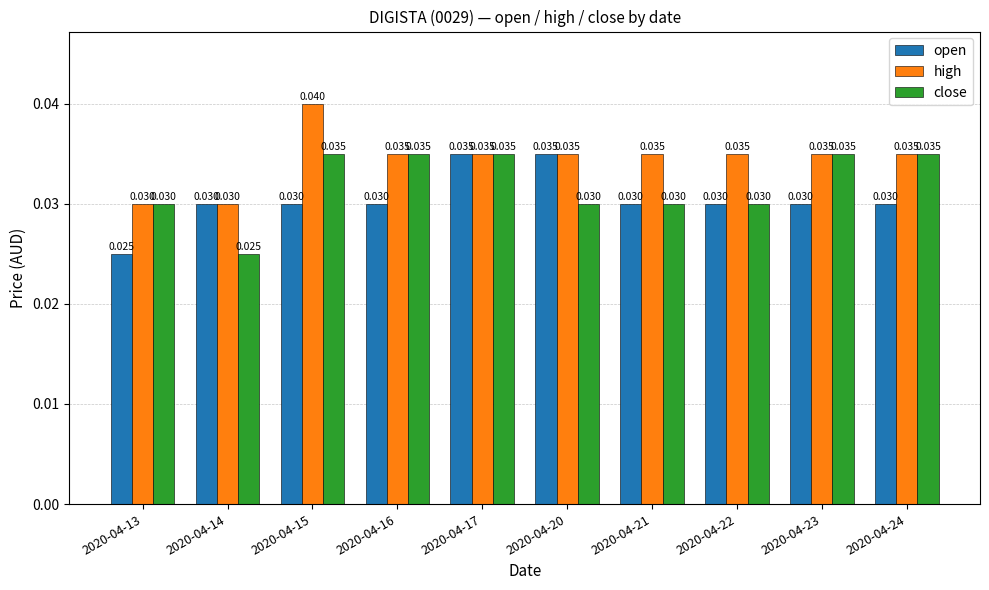

Is the value of high at 2020-04-24 greater than the value of open at 2020-04-13?

Yes